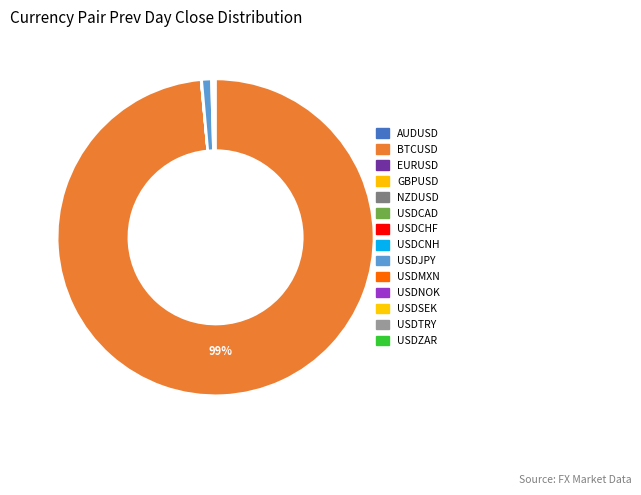

To the nearest percent, what is the difference between the largest and smallest slice percentages?

99%